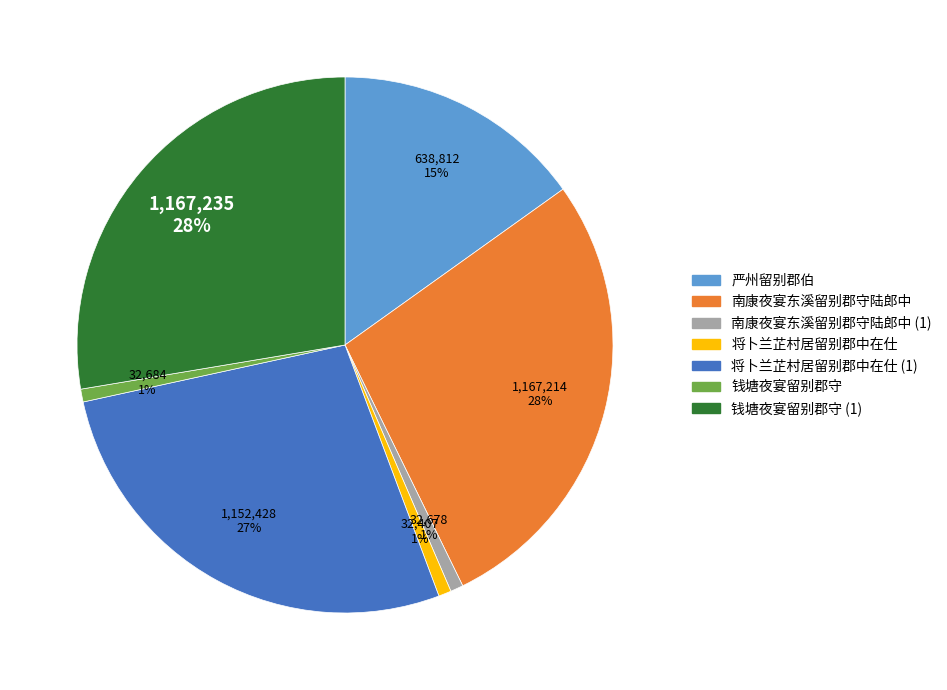

Is there any slice that represents more than half of the pie?

No